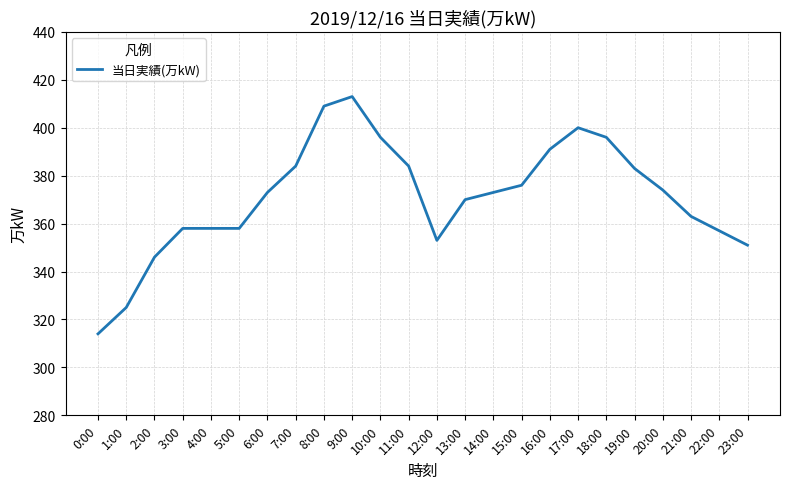

What position from the left is 8:00?

9